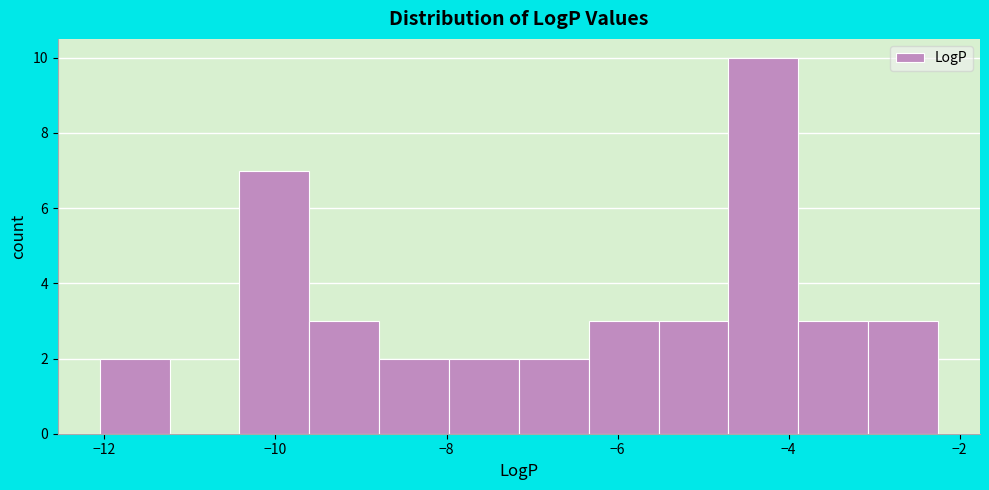

Which range on the x-axis has the tallest bar?

-4.8 to -3.8